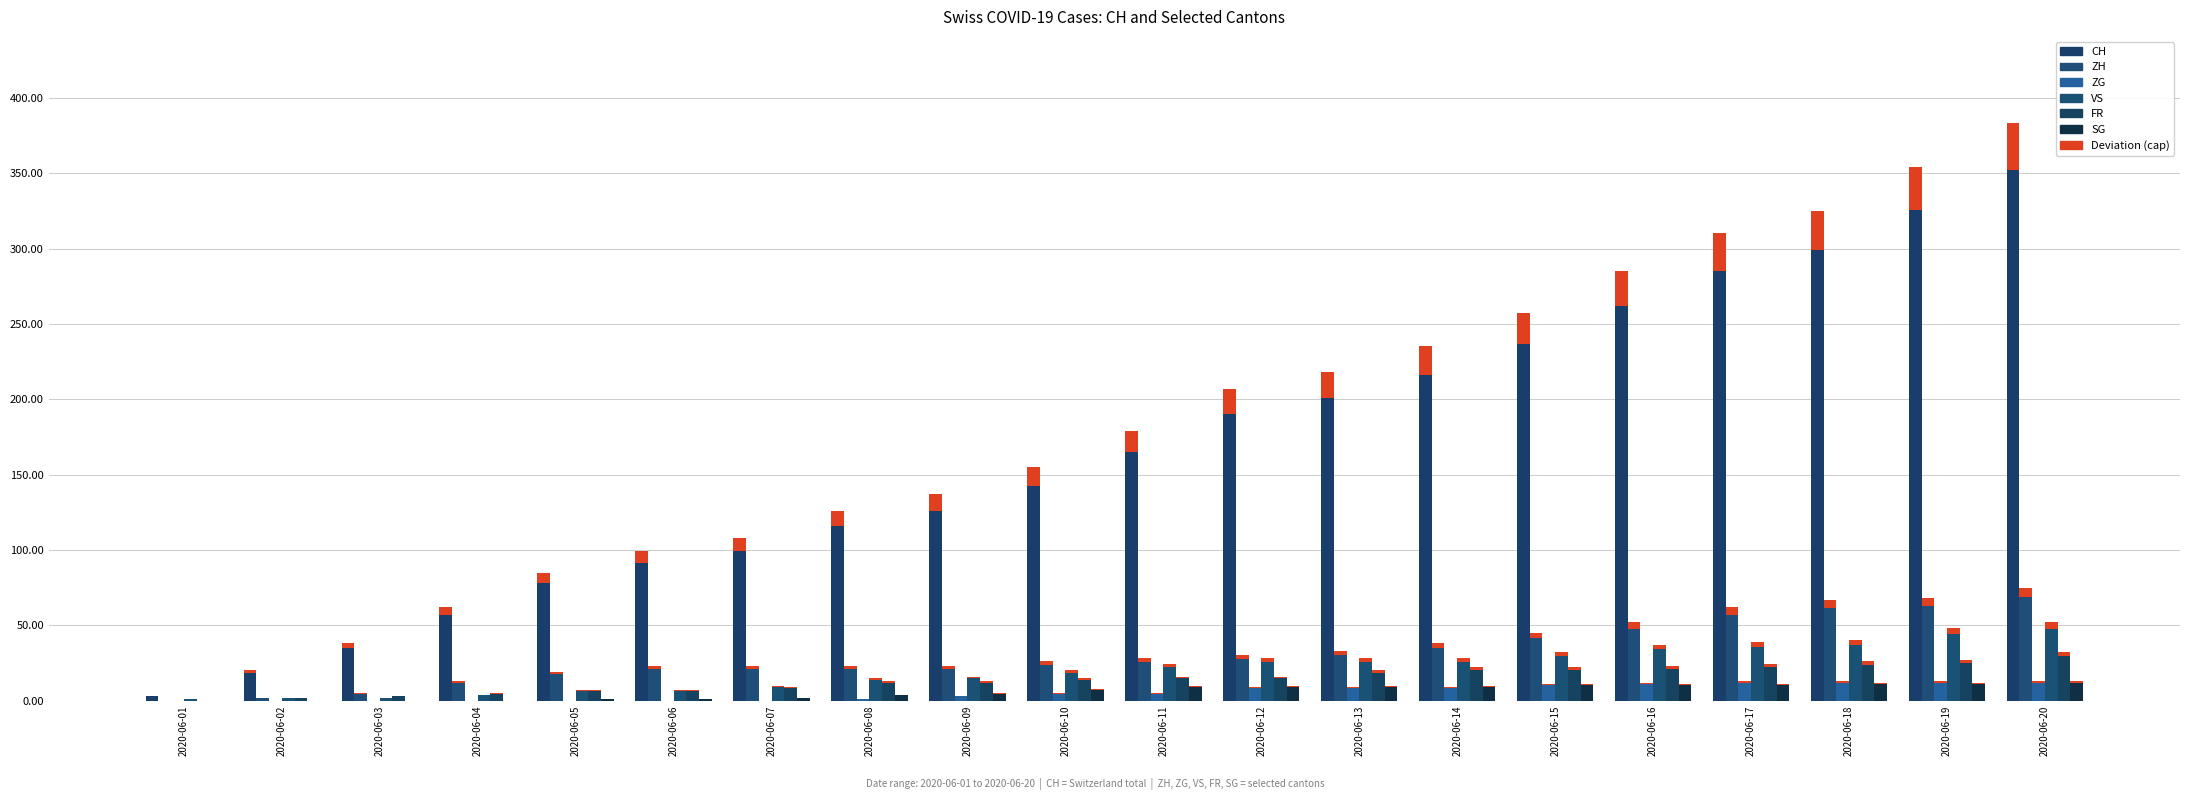

List the series in order of their peak value, lowest first.

ZG, SG, FR, VS, ZH, CH